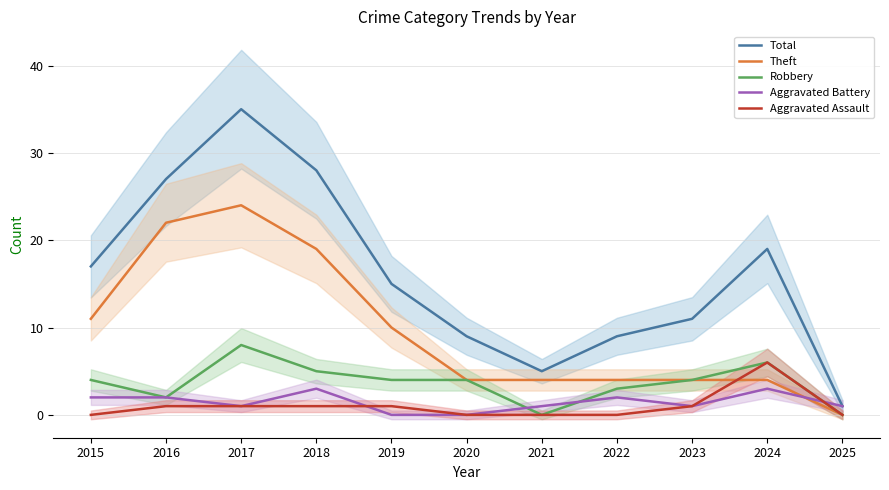

At which label does Theft first exceed 4?

2015